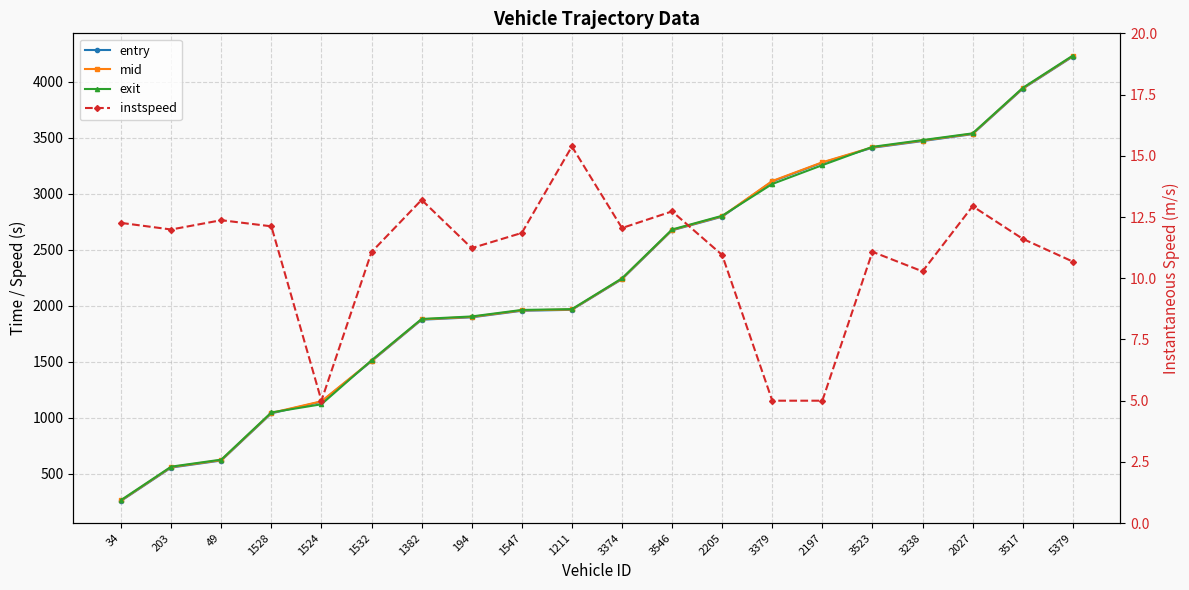

What is the value of the exit point at the 10th from the left?

1969.4